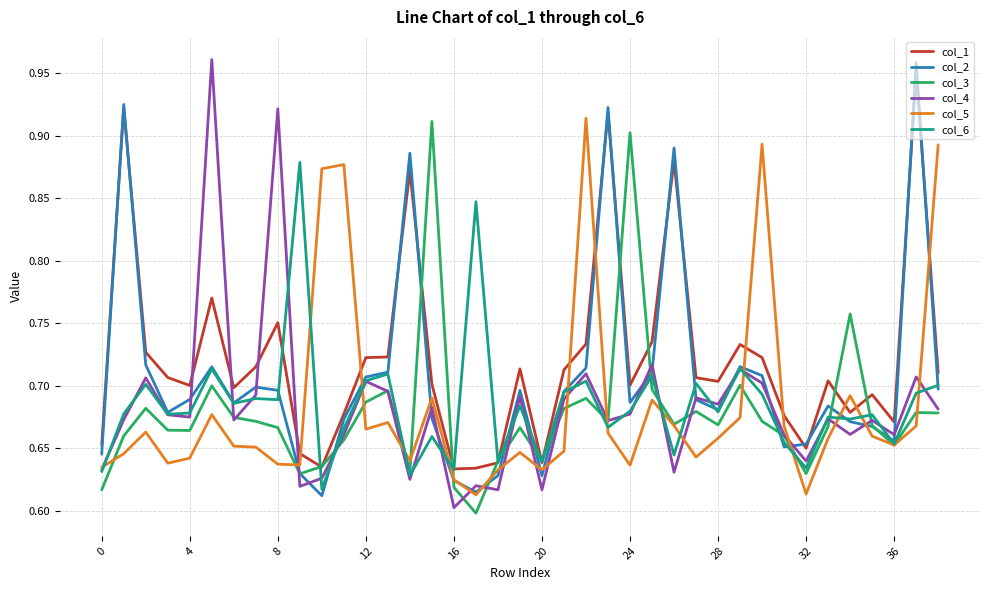

Which series ends up on top after the final intersection of col_1 and col_5?

col_5